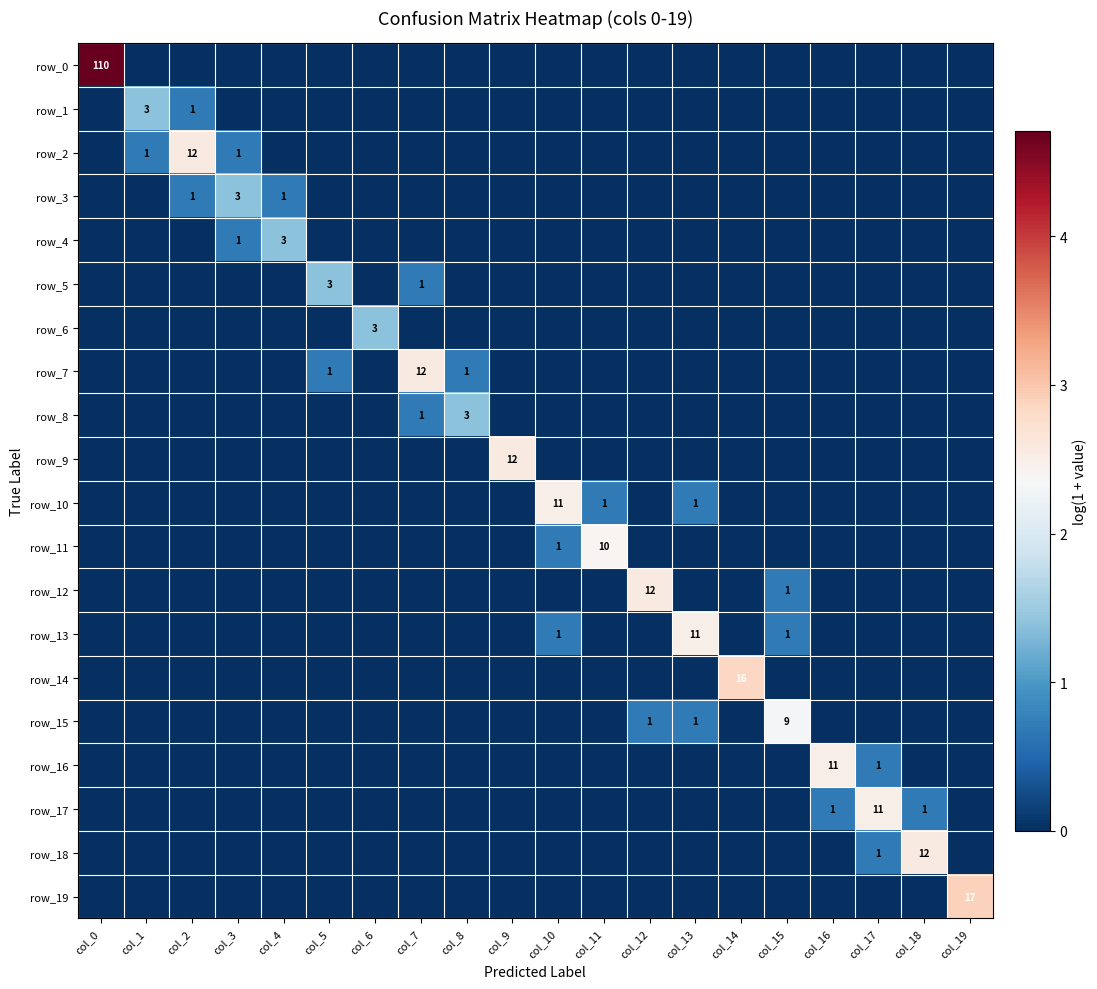

At which category does the chart reach its minimum across all series?

col_1